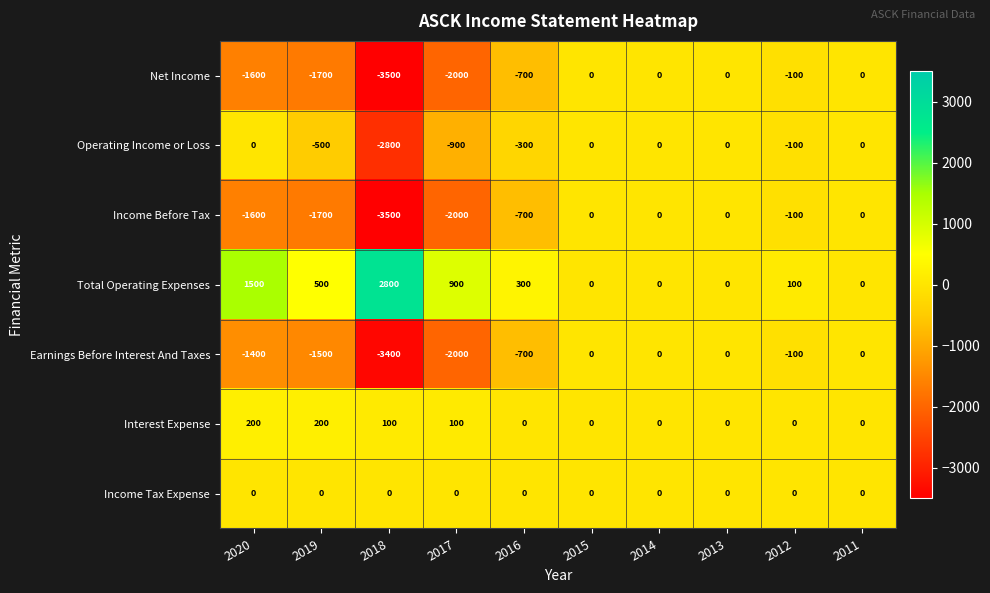

How many values in the Income Before Tax series are below -100?

5